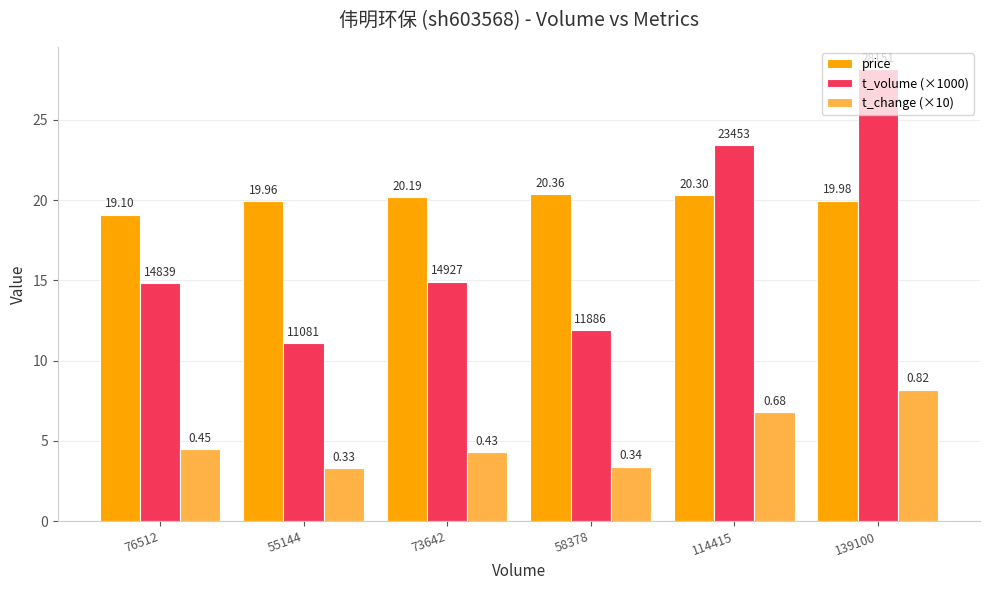

Are the bars grouped side by side (vs. stacked)?

Yes